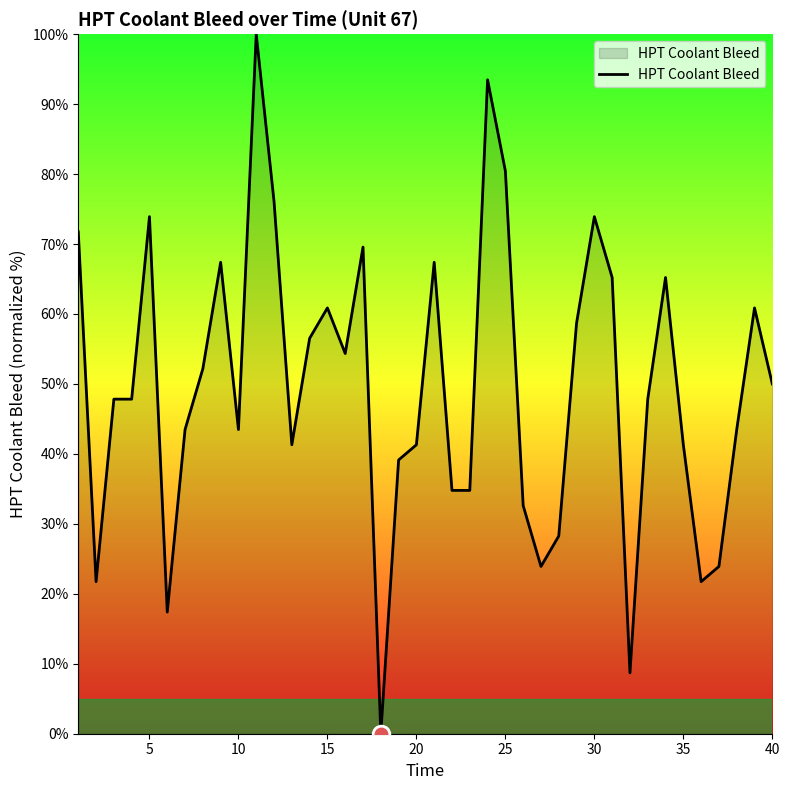

What is the difference between the maximum and minimum values?

100.0